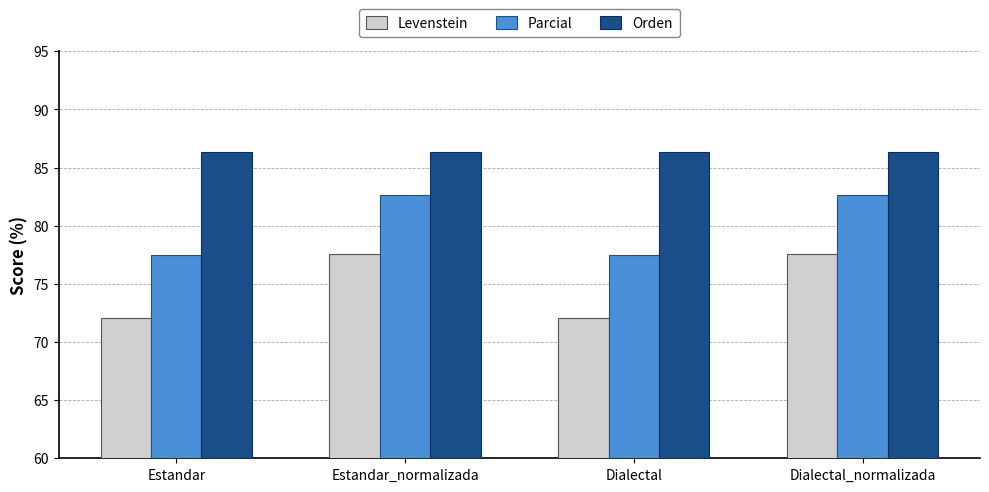

Rank the series by their maximum value, from lowest to highest.

Levenstein, Parcial, Orden